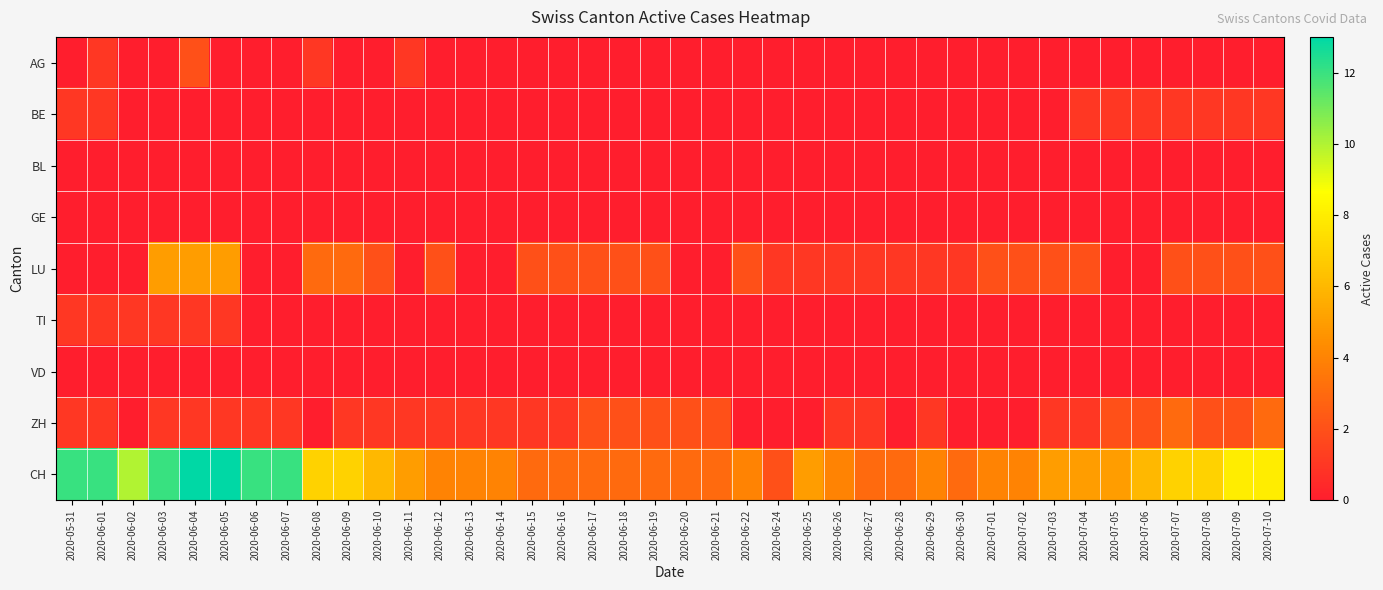

Reading left to right, what are all the values shown in this chart?

AG: 2020-05-31=0	2020-06-01=1	2020-06-02=0	2020-06-03=0	2020-06-04=2	2020-06-05=0	2020-06-06=0	2020-06-07=0	2020-06-08=1	2020-06-09=0	2020-06-10=0	2020-06-11=1	2020-06-12=0	2020-06-13=0	2020-06-14=0	2020-06-15=0	2020-06-16=0	2020-06-17=0	2020-06-18=0	2020-06-19=0	2020-06-20=0	2020-06-21=0	2020-06-22=0	2020-06-24=0	2020-06-25=0	2020-06-26=0	2020-06-27=0	2020-06-28=0	2020-06-29=0	2020-06-30=0	2020-07-01=0	2020-07-02=0	2020-07-03=0	2020-07-04=0	2020-07-05=0	2020-07-06=0	2020-07-07=0	2020-07-08=0	2020-07-09=0	2020-07-10=0
BE: 2020-05-31=1	2020-06-01=1	2020-06-02=0	2020-06-03=0	2020-06-04=0	2020-06-05=0	2020-06-06=0	2020-06-07=0	2020-06-08=0	2020-06-09=0	2020-06-10=0	2020-06-11=0	2020-06-12=0	2020-06-13=0	2020-06-14=0	2020-06-15=0	2020-06-16=0	2020-06-17=0	2020-06-18=0	2020-06-19=0	2020-06-20=0	2020-06-21=0	2020-06-22=0	2020-06-24=0	2020-06-25=0	2020-06-26=0	2020-06-27=0	2020-06-28=0	2020-06-29=0	2020-06-30=0	2020-07-01=0	2020-07-02=0	2020-07-03=0	2020-07-04=1	2020-07-05=1	2020-07-06=1	2020-07-07=1	2020-07-08=1	2020-07-09=1	2020-07-10=1
BL: 2020-05-31=0	2020-06-01=0	2020-06-02=0	2020-06-03=0	2020-06-04=0	2020-06-05=0	2020-06-06=0	2020-06-07=0	2020-06-08=0	2020-06-09=0	2020-06-10=0	2020-06-11=0	2020-06-12=0	2020-06-13=0	2020-06-14=0	2020-06-15=0	2020-06-16=0	2020-06-17=0	2020-06-18=0	2020-06-19=0	2020-06-20=0	2020-06-21=0	2020-06-22=0	2020-06-24=0	2020-06-25=0	2020-06-26=0	2020-06-27=0	2020-06-28=0	2020-06-29=0	2020-06-30=0	2020-07-01=0	2020-07-02=0	2020-07-03=0	2020-07-04=0	2020-07-05=0	2020-07-06=0	2020-07-07=0	2020-07-08=0	2020-07-09=0	2020-07-10=0
GE: 2020-05-31=0	2020-06-01=0	2020-06-02=0	2020-06-03=0	2020-06-04=0	2020-06-05=0	2020-06-06=0	2020-06-07=0	2020-06-08=0	2020-06-09=0	2020-06-10=0	2020-06-11=0	2020-06-12=0	2020-06-13=0	2020-06-14=0	2020-06-15=0	2020-06-16=0	2020-06-17=0	2020-06-18=0	2020-06-19=0	2020-06-20=0	2020-06-21=0	2020-06-22=0	2020-06-24=0	2020-06-25=0	2020-06-26=0	2020-06-27=0	2020-06-28=0	2020-06-29=0	2020-06-30=0	2020-07-01=0	2020-07-02=0	2020-07-03=0	2020-07-04=0	2020-07-05=0	2020-07-06=0	2020-07-07=0	2020-07-08=0	2020-07-09=0	2020-07-10=0
LU: 2020-05-31=0	2020-06-01=0	2020-06-02=0	2020-06-03=5	2020-06-04=5	2020-06-05=5	2020-06-06=0	2020-06-07=0	2020-06-08=3	2020-06-09=3	2020-06-10=2	2020-06-11=0	2020-06-12=2	2020-06-13=0	2020-06-14=0	2020-06-15=2	2020-06-16=2	2020-06-17=2	2020-06-18=2	2020-06-19=2	2020-06-20=0	2020-06-21=0	2020-06-22=2	2020-06-24=1	2020-06-25=1	2020-06-26=1	2020-06-27=1	2020-06-28=1	2020-06-29=1	2020-06-30=1	2020-07-01=2	2020-07-02=2	2020-07-03=2	2020-07-04=2	2020-07-05=0	2020-07-06=0	2020-07-07=2	2020-07-08=2	2020-07-09=2	2020-07-10=2
TI: 2020-05-31=1	2020-06-01=1	2020-06-02=1	2020-06-03=1	2020-06-04=1	2020-06-05=1	2020-06-06=0	2020-06-07=0	2020-06-08=0	2020-06-09=0	2020-06-10=0	2020-06-11=0	2020-06-12=0	2020-06-13=0	2020-06-14=0	2020-06-15=0	2020-06-16=0	2020-06-17=0	2020-06-18=0	2020-06-19=0	2020-06-20=0	2020-06-21=0	2020-06-22=0	2020-06-24=0	2020-06-25=0	2020-06-26=0	2020-06-27=0	2020-06-28=0	2020-06-29=0	2020-06-30=0	2020-07-01=0	2020-07-02=0	2020-07-03=0	2020-07-04=0	2020-07-05=0	2020-07-06=0	2020-07-07=0	2020-07-08=0	2020-07-09=0	2020-07-10=0
VD: 2020-05-31=0	2020-06-01=0	2020-06-02=0	2020-06-03=0	2020-06-04=0	2020-06-05=0	2020-06-06=0	2020-06-07=0	2020-06-08=0	2020-06-09=0	2020-06-10=0	2020-06-11=0	2020-06-12=0	2020-06-13=0	2020-06-14=0	2020-06-15=0	2020-06-16=0	2020-06-17=0	2020-06-18=0	2020-06-19=0	2020-06-20=0	2020-06-21=0	2020-06-22=0	2020-06-24=0	2020-06-25=0	2020-06-26=0	2020-06-27=0	2020-06-28=0	2020-06-29=0	2020-06-30=0	2020-07-01=0	2020-07-02=0	2020-07-03=0	2020-07-04=0	2020-07-05=0	2020-07-06=0	2020-07-07=0	2020-07-08=0	2020-07-09=0	2020-07-10=0
ZH: 2020-05-31=1	2020-06-01=1	2020-06-02=0	2020-06-03=1	2020-06-04=1	2020-06-05=1	2020-06-06=1	2020-06-07=1	2020-06-08=0	2020-06-09=1	2020-06-10=1	2020-06-11=1	2020-06-12=1	2020-06-13=1	2020-06-14=1	2020-06-15=1	2020-06-16=1	2020-06-17=2	2020-06-18=2	2020-06-19=2	2020-06-20=2	2020-06-21=2	2020-06-22=0	2020-06-24=0	2020-06-25=0	2020-06-26=1	2020-06-27=1	2020-06-28=0	2020-06-29=1	2020-06-30=0	2020-07-01=0	2020-07-02=0	2020-07-03=1	2020-07-04=1	2020-07-05=2	2020-07-06=2	2020-07-07=3	2020-07-08=2	2020-07-09=2	2020-07-10=3
CH: 2020-05-31=12	2020-06-01=12	2020-06-02=10	2020-06-03=12	2020-06-04=13	2020-06-05=13	2020-06-06=12	2020-06-07=12	2020-06-08=7	2020-06-09=7	2020-06-10=6	2020-06-11=5	2020-06-12=4	2020-06-13=4	2020-06-14=4	2020-06-15=3	2020-06-16=3	2020-06-17=3	2020-06-18=3	2020-06-19=3	2020-06-20=3	2020-06-21=3	2020-06-22=4	2020-06-24=2	2020-06-25=5	2020-06-26=4	2020-06-27=3	2020-06-28=3	2020-06-29=4	2020-06-30=3	2020-07-01=4	2020-07-02=4	2020-07-03=5	2020-07-04=5	2020-07-05=5	2020-07-06=6	2020-07-07=7	2020-07-08=7	2020-07-09=8	2020-07-10=8